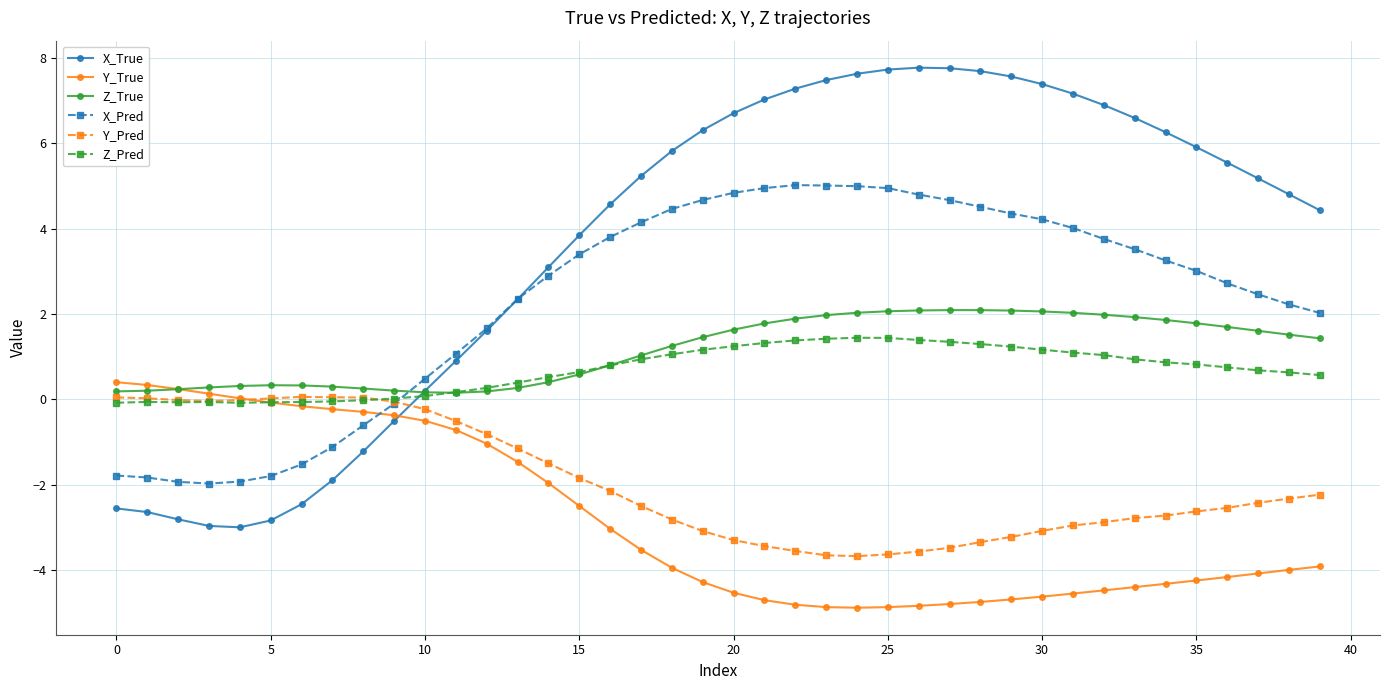

Which series has the largest range (max minus min)?

X_True